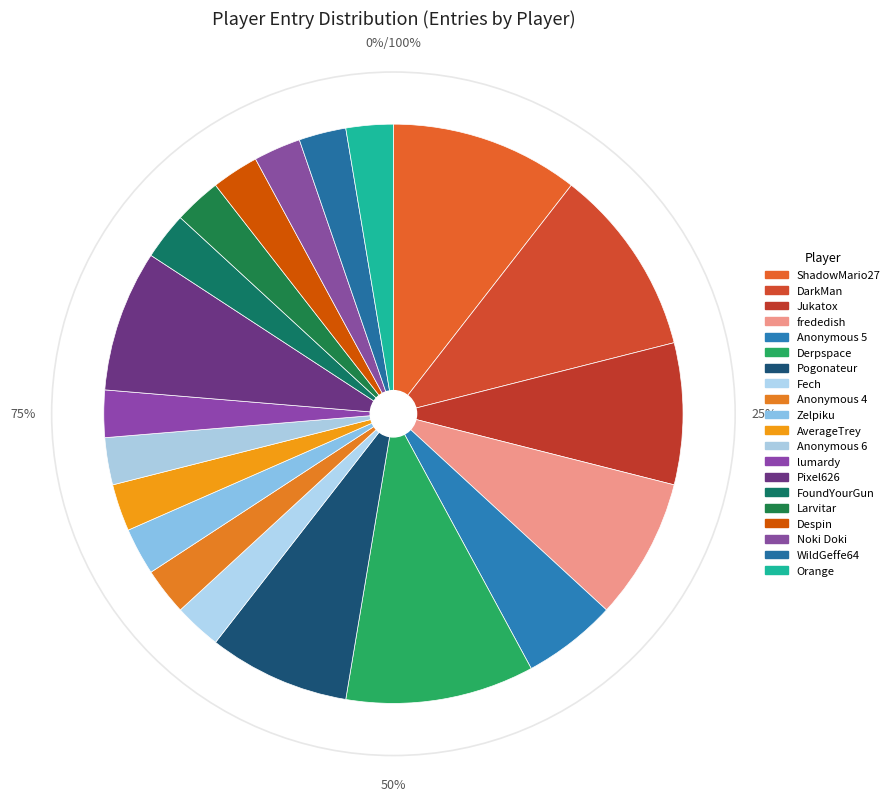

Rank the categories by value from highest to lowest.

ShadowMario27, DarkMan, Derpspace, Jukatox, frededish, Pogonateur, Pixel626, Anonymous 5, Fech, Anonymous 4, Zelpiku, AverageTrey, Anonymous 6, lumardy, FoundYourGun, Larvitar, Despin, Noki Doki, WildGeffe64, Orange